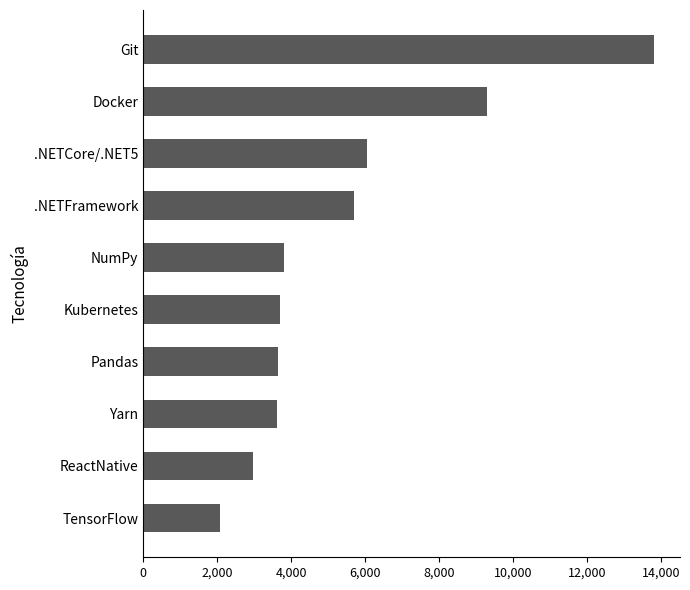

At which category does the chart reach its peak across all series?

Git